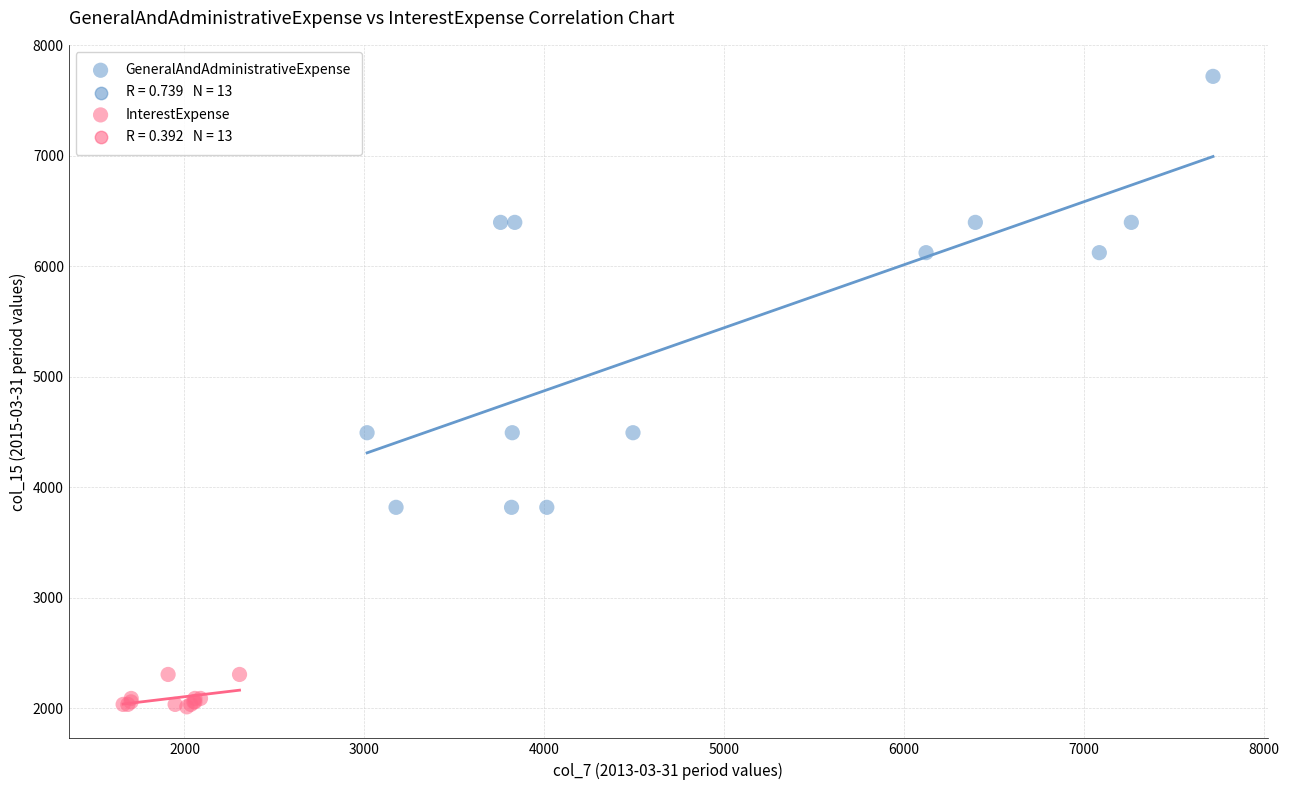

Which series reaches the maximum Y coordinate?

GeneralAndAdministrativeExpense